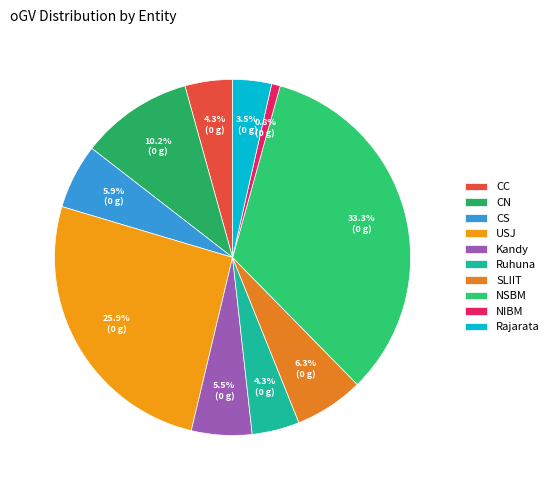

The Kandy slice represents 1% of the pie. True or false?

False